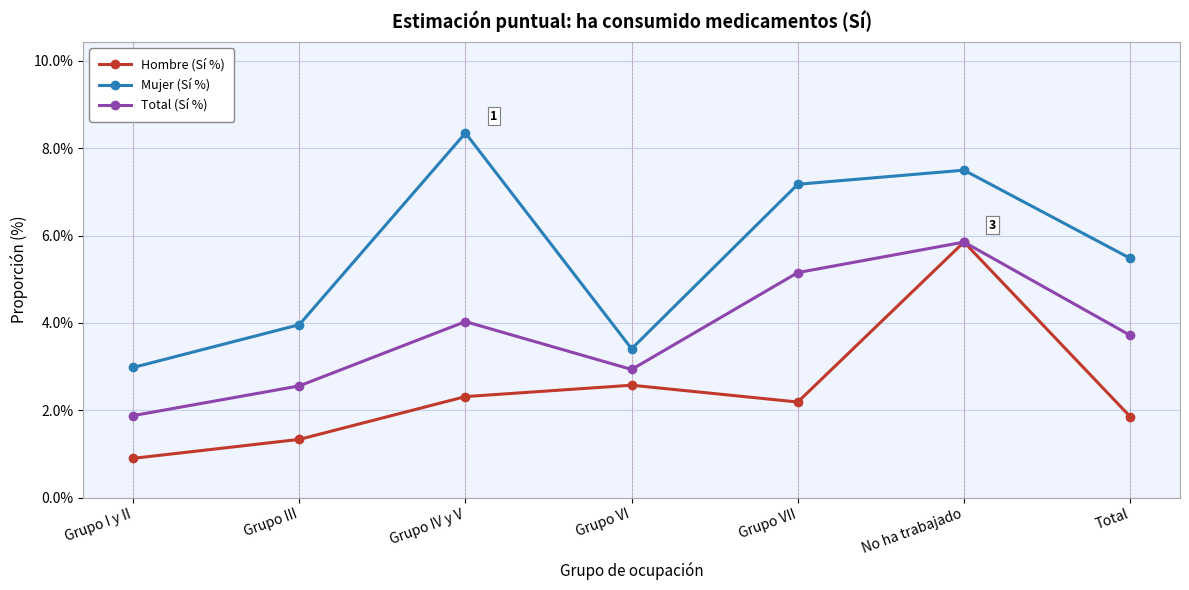

At which label does Hombre (Sí %) first exceed 2?

Grupo IV y V